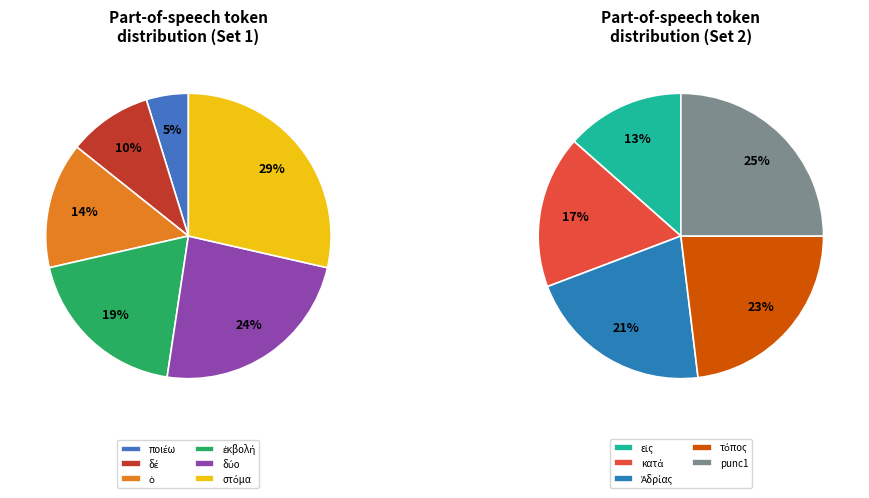

Which has a higher value, στόμα or ποιέω?

στόμα